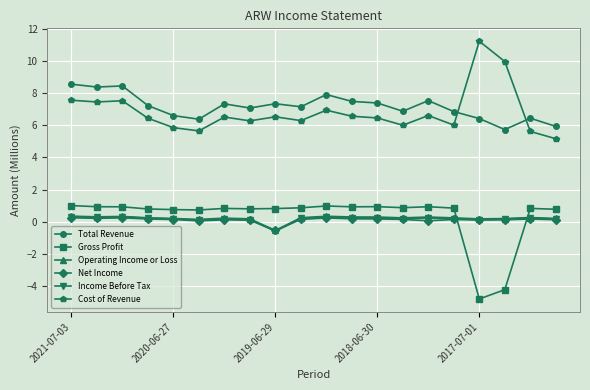

True or false: Cost of Revenue has more than 0 interior local peaks.

True